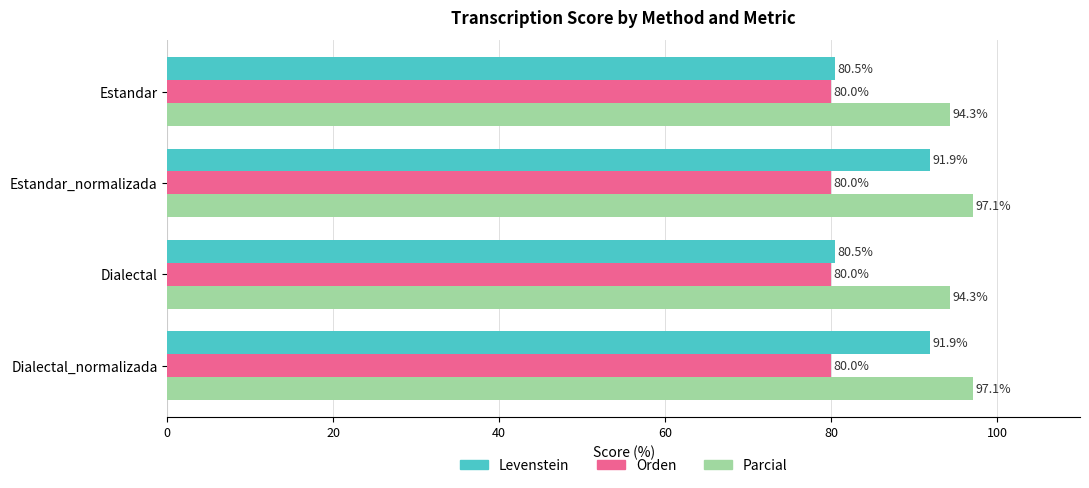

What is the average value of the Levenstein series?

86.2